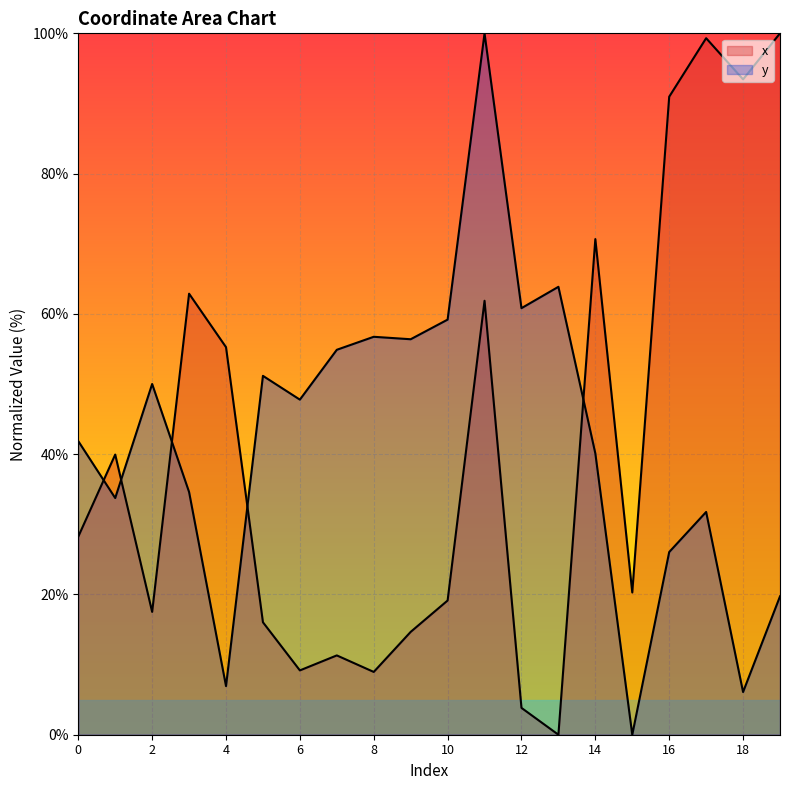

How many intersections are there between y and x?

5